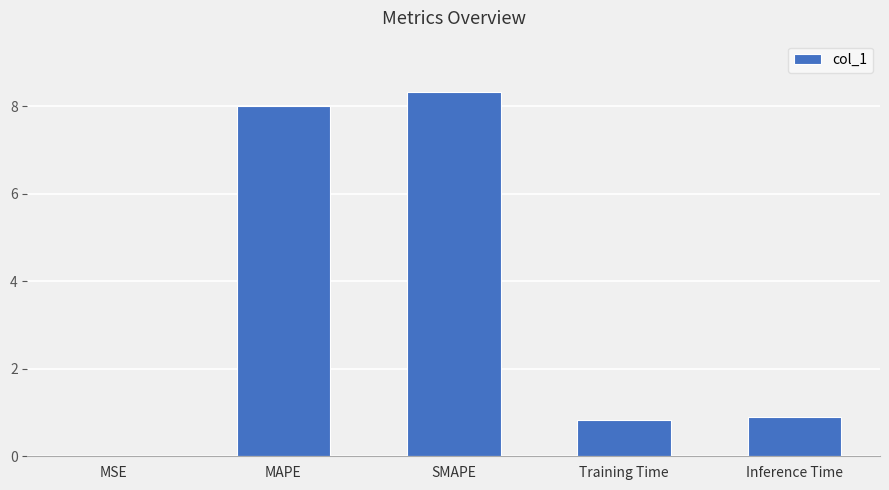

The chart shows a value of 8.3 at SMAPE. True or false?

True